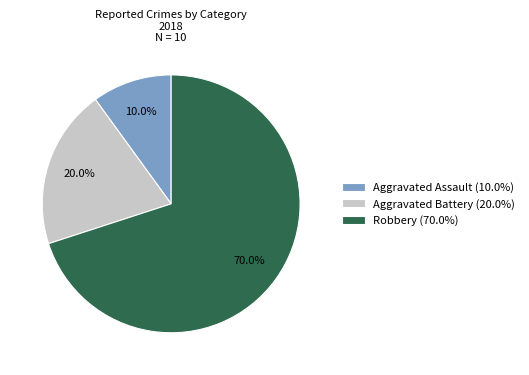

Is it true that Aggravated Assault is 10% of the pie?

True